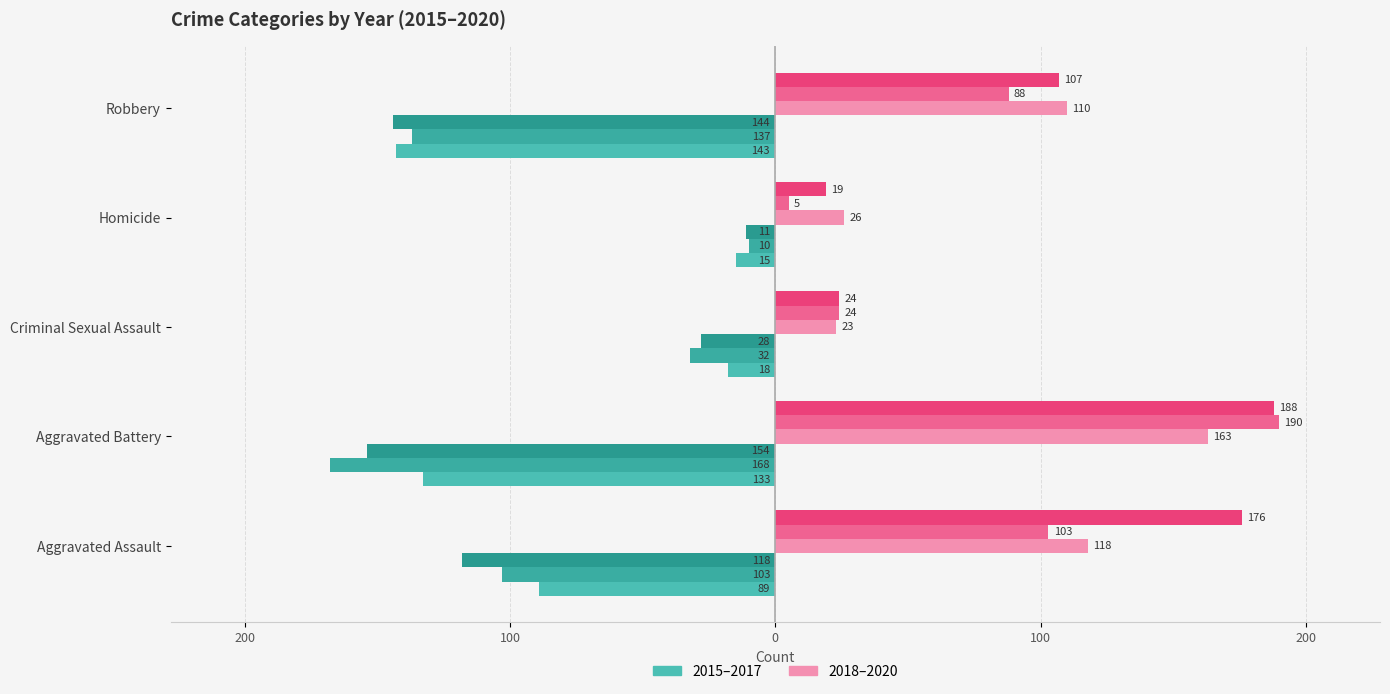

Which has a higher value, Aggravated Assault or Criminal Sexual Assault?

Criminal Sexual Assault